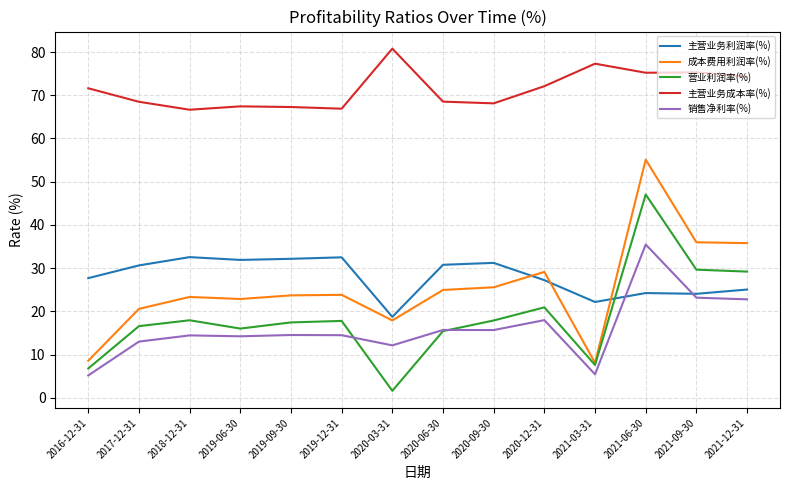

At 2020-09-30, list the series in order from largest to smallest.

主营业务成本率(%), 主营业务利润率(%), 成本费用利润率(%), 营业利润率(%), 销售净利率(%)